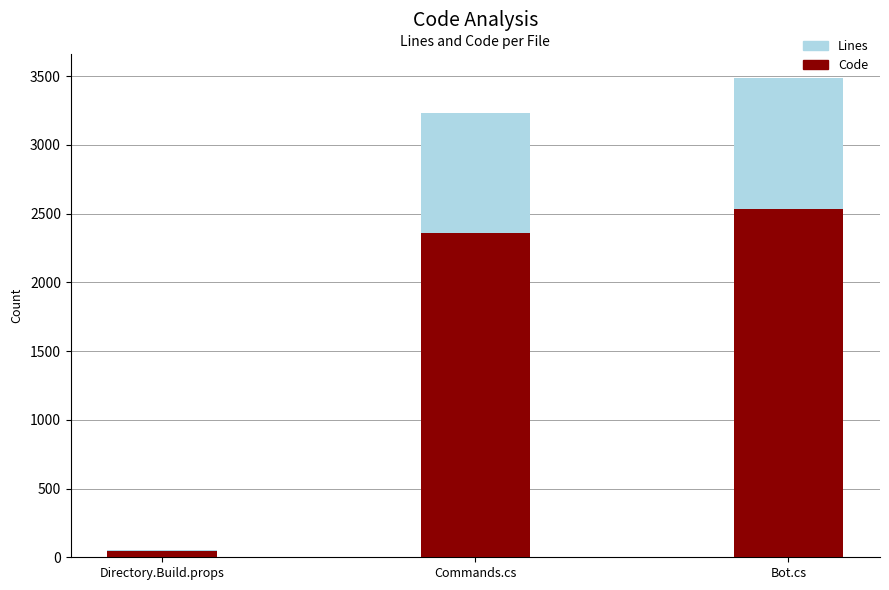

At Directory.Build.props, list the series in order from largest to smallest.

Lines, Code